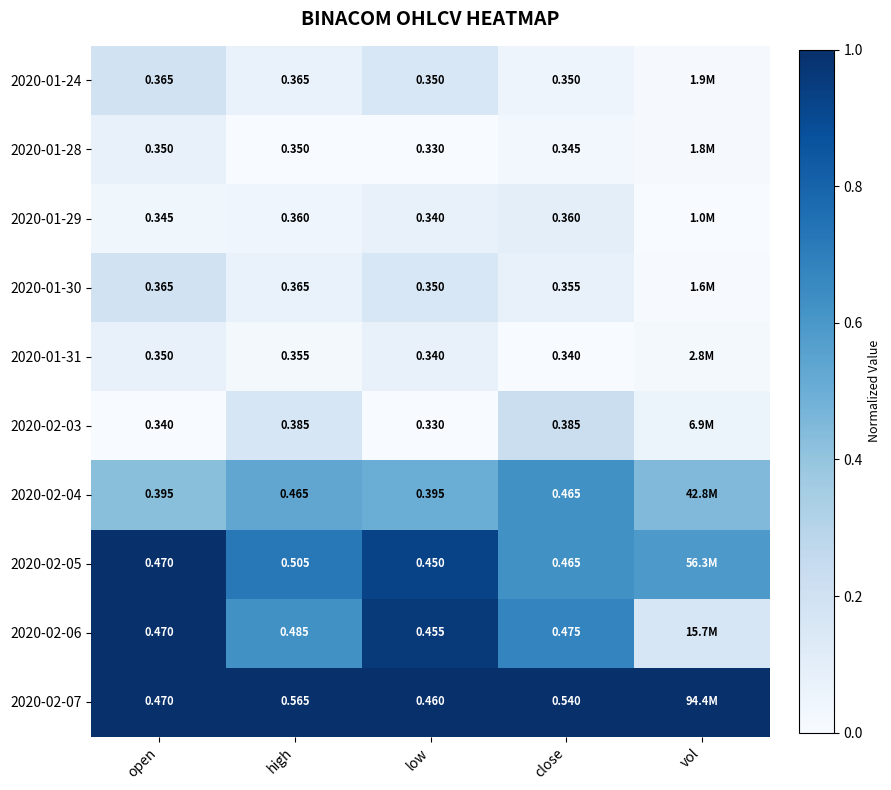

Which series has the largest total across all categories?

2020-02-07